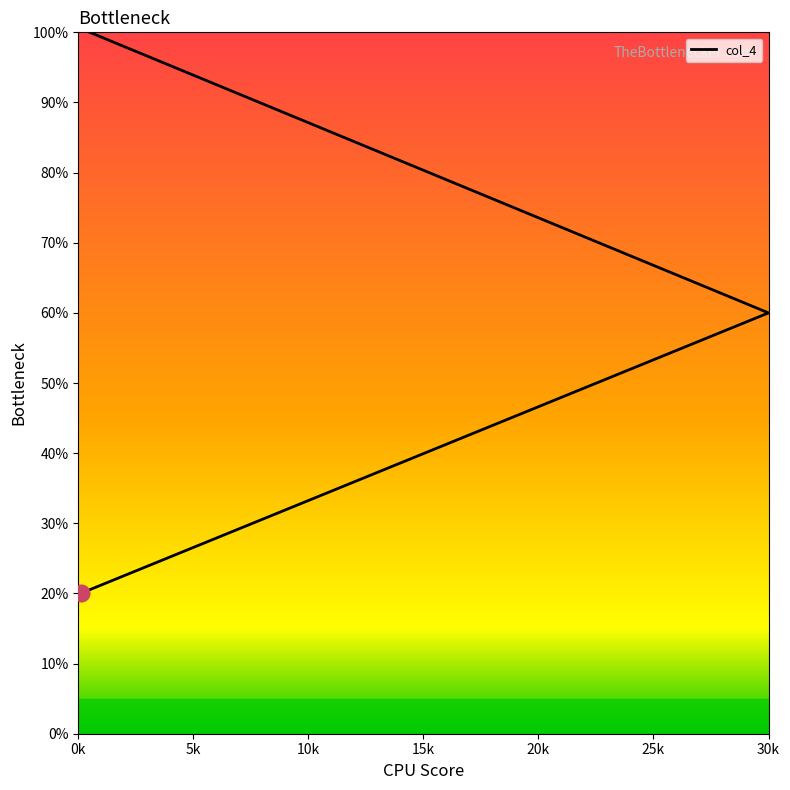

How many lines are shown in the chart?

1